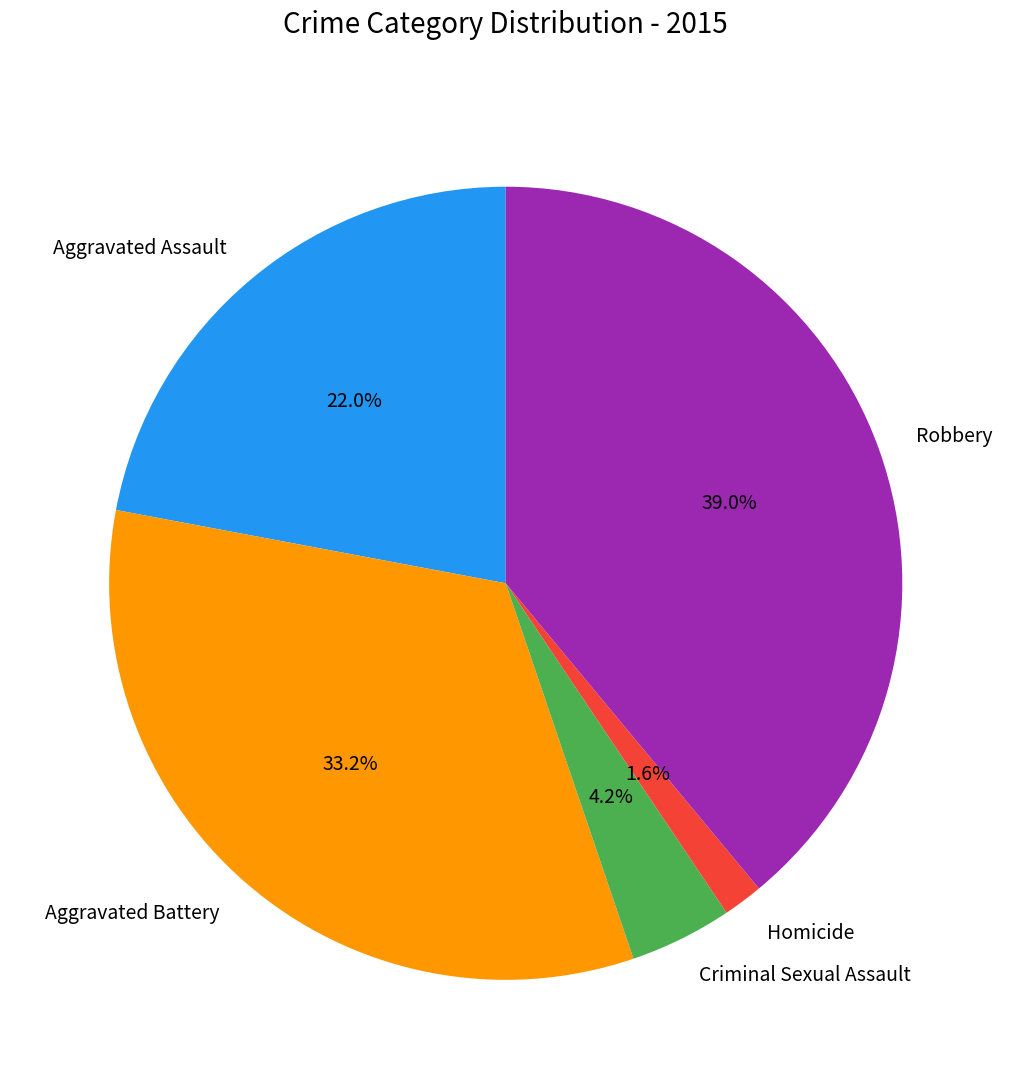

Which has a higher value, Homicide or Aggravated Assault?

Aggravated Assault